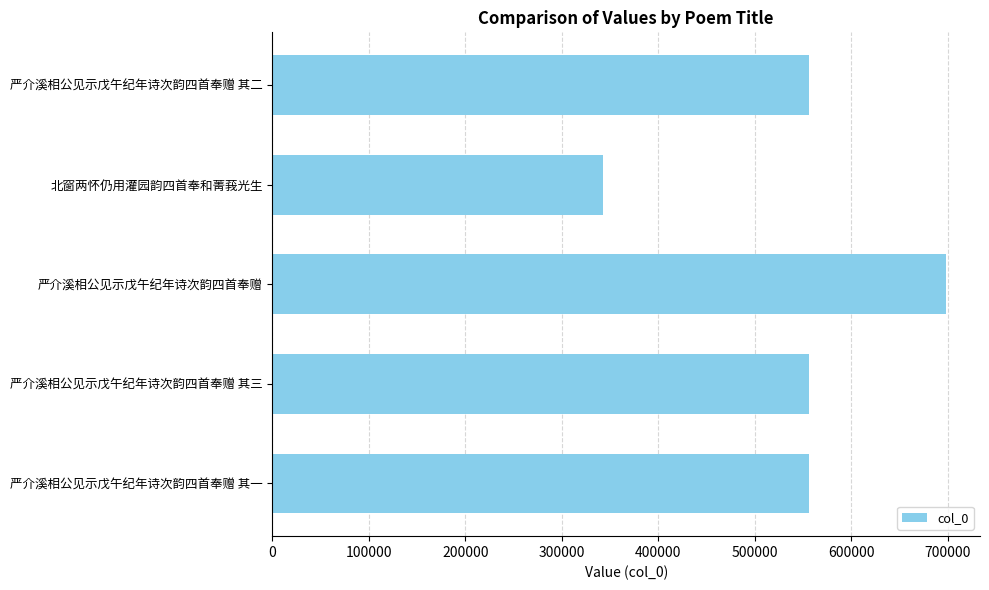

Which has a higher value, 严介溪相公见示戊午纪年诗次韵四首奉赠 or 严介溪相公见示戊午纪年诗次韵四首奉赠 其三?

严介溪相公见示戊午纪年诗次韵四首奉赠